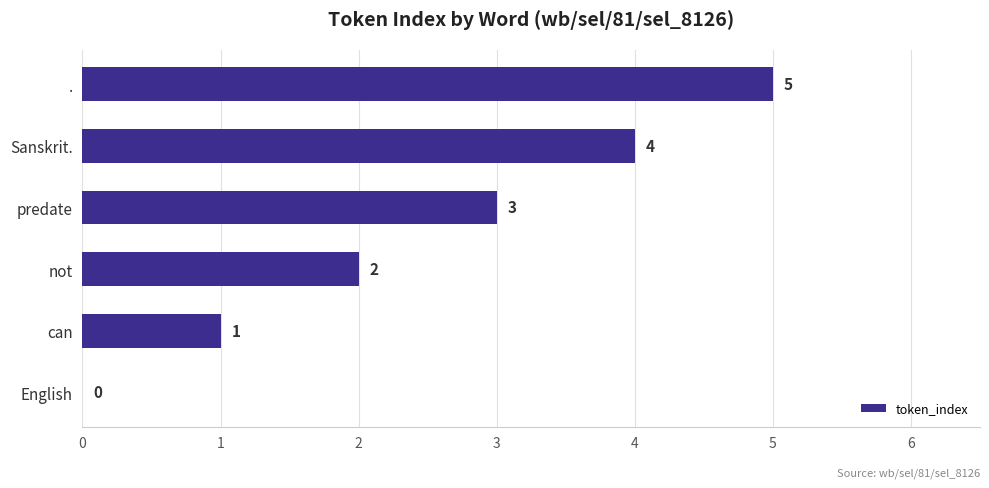

Is it true that the value at predate is 3?

True